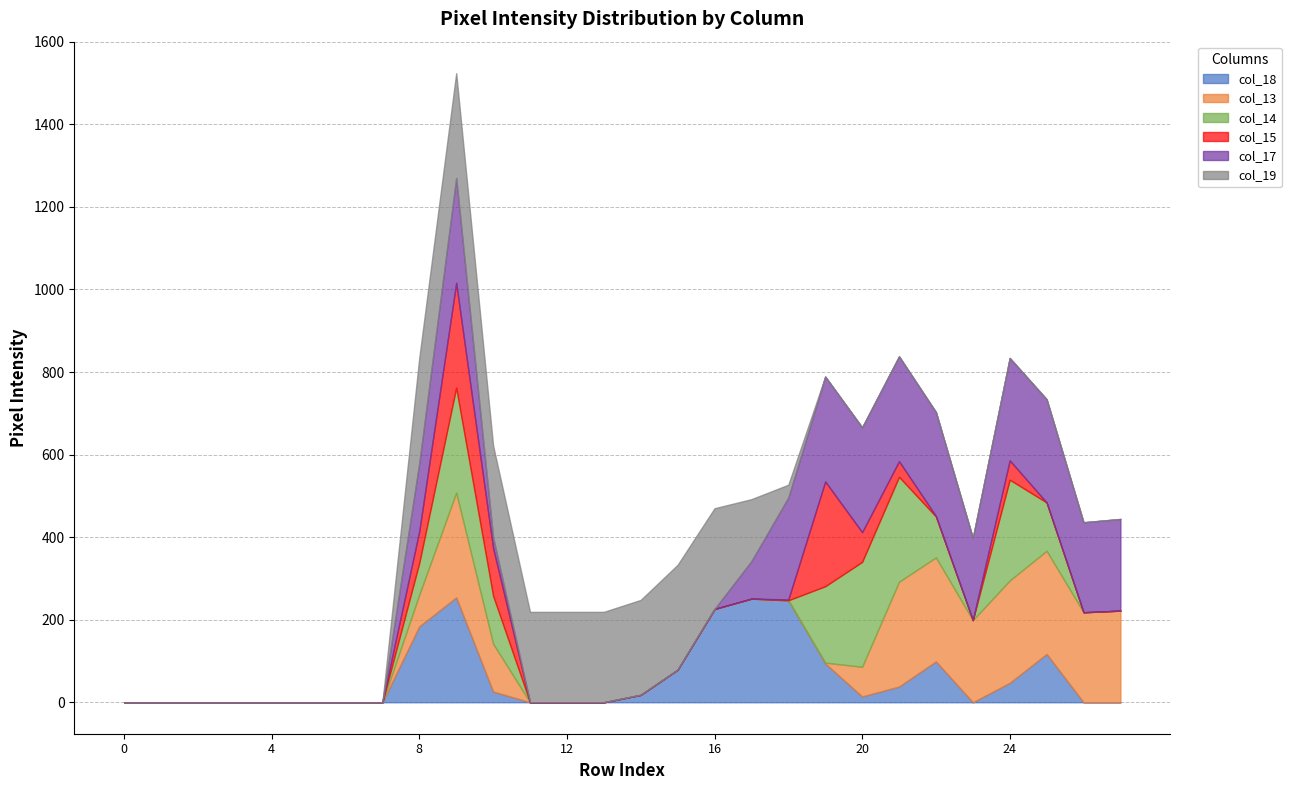

What is the sum of all col_13 values?

2164